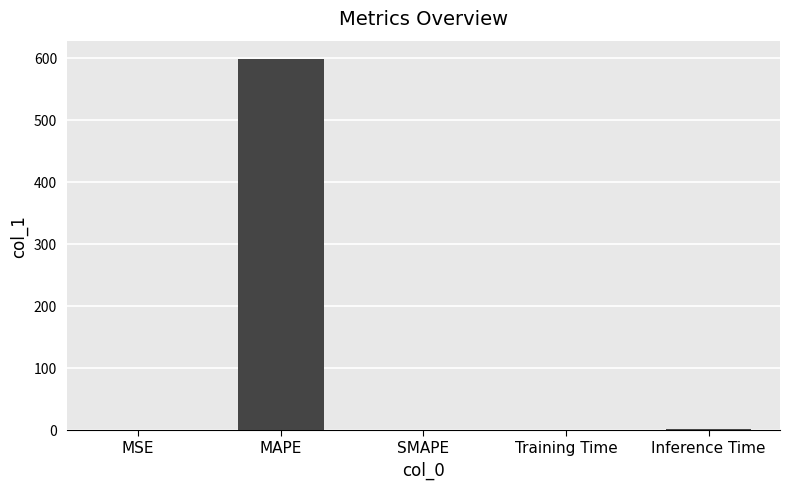

True or false: the data shows 0.0 at MSE.

True